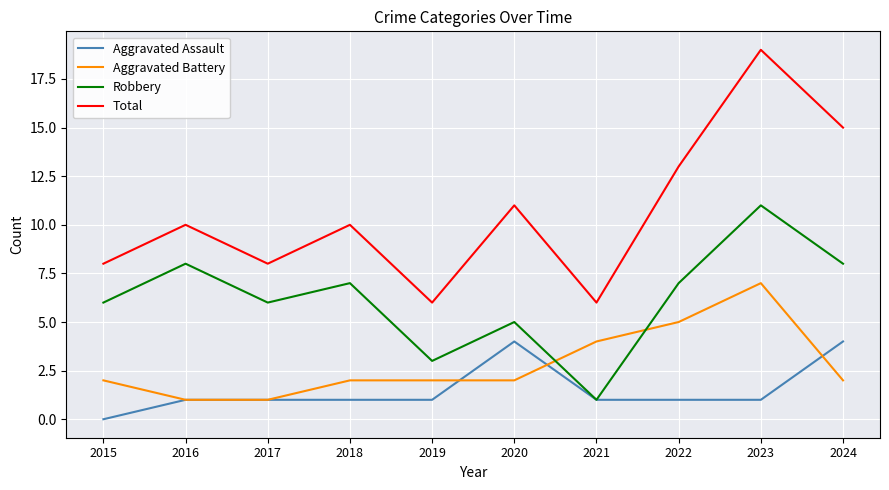

Which series has the largest total across all categories?

Total